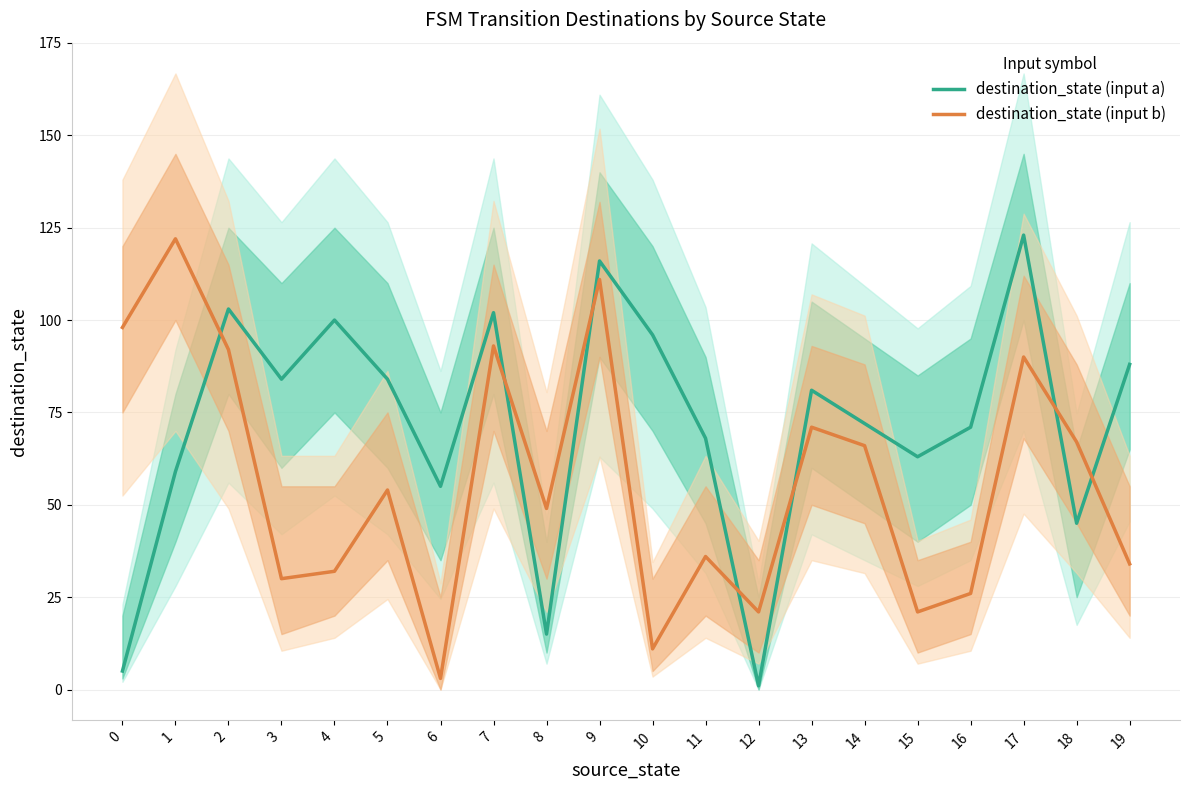

At which label is destination_state (input a) closest to 62?

15